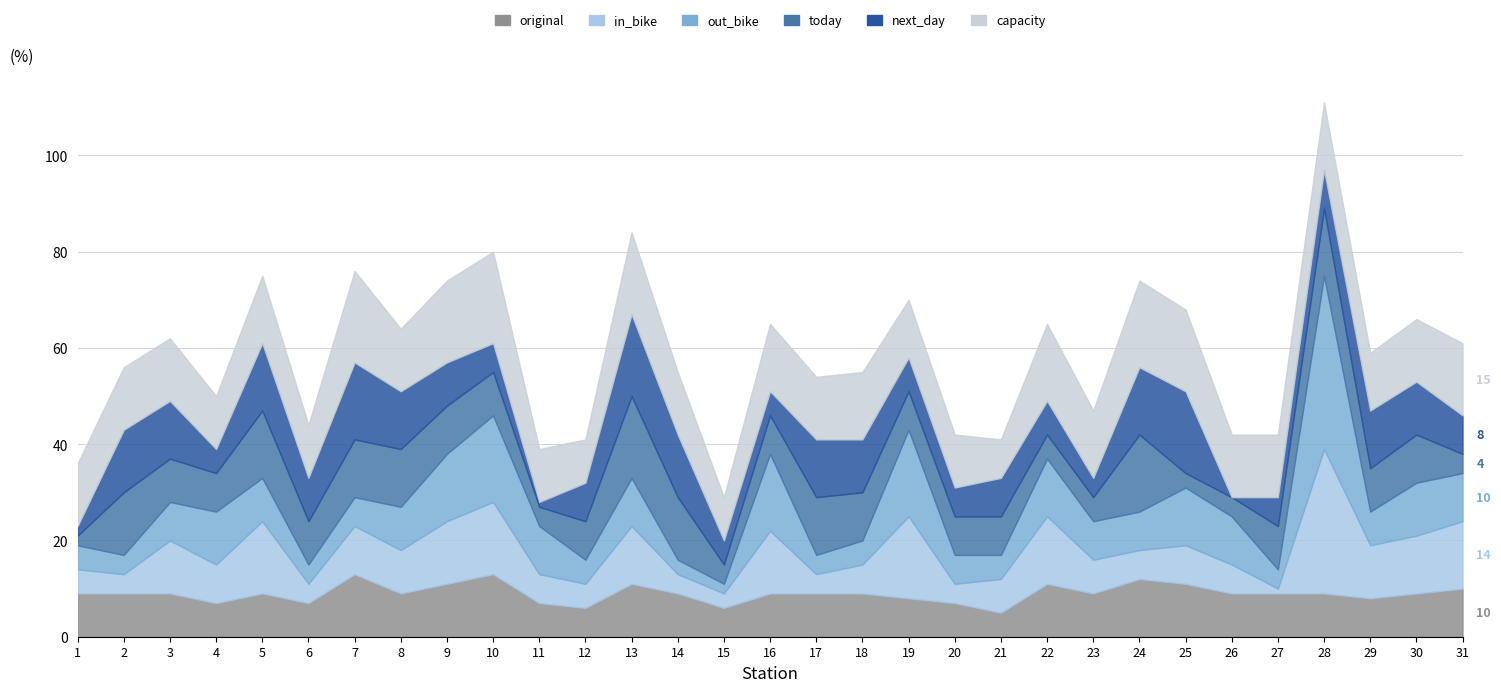

Reading right to left, extract all data points from this chart.

in_bike: 31=14	30=12	29=11	28=30	27=1	26=6	25=8	24=6	23=7	22=14	21=7	20=4	19=17	18=6	17=4	16=13	15=3	14=4	13=12	12=5	11=6	10=15	9=13	8=9	7=10	6=4	5=15	4=8	3=11	2=4	1=5
out_bike: 31=10	30=11	29=7	28=36	27=4	26=10	25=12	24=8	23=8	22=12	21=5	20=6	19=18	18=5	17=4	16=16	15=2	14=3	13=10	12=5	11=10	10=18	9=14	8=9	7=6	6=4	5=9	4=11	3=8	2=4	1=5
today: 31=4	30=10	29=9	28=14	27=9	26=4	25=3	24=16	23=5	22=5	21=8	20=8	19=8	18=10	17=12	16=8	15=4	14=13	13=17	12=8	11=4	10=9	9=10	8=12	7=12	6=9	5=14	4=8	3=9	2=13	1=2
next_day: 31=8	30=11	29=12	28=8	27=6	26=0	25=17	24=14	23=4	22=7	21=8	20=6	19=7	18=11	17=12	16=5	15=5	14=13	13=17	12=8	11=1	10=6	9=9	8=12	7=16	6=9	5=14	4=5	3=12	2=13	1=2
capacity: 31=15	30=13	29=12	28=14	27=13	26=13	25=17	24=18	23=14	22=16	21=8	20=11	19=12	18=14	17=13	16=14	15=9	14=13	13=17	12=9	11=11	10=19	9=17	8=13	7=19	6=11	5=14	4=11	3=13	2=13	1=13
original: 31=10	30=9	29=8	28=9	27=9	26=9	25=11	24=12	23=9	22=11	21=5	20=7	19=8	18=9	17=9	16=9	15=6	14=9	13=11	12=6	11=7	10=13	9=11	8=9	7=13	6=7	5=9	4=7	3=9	2=9	1=9